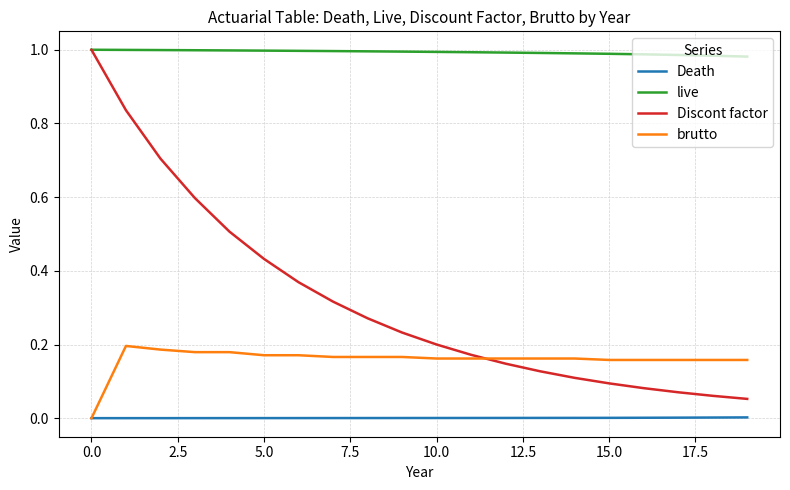

List the series in order of their overall mean, lowest first.

Death, brutto, Discont factor, live